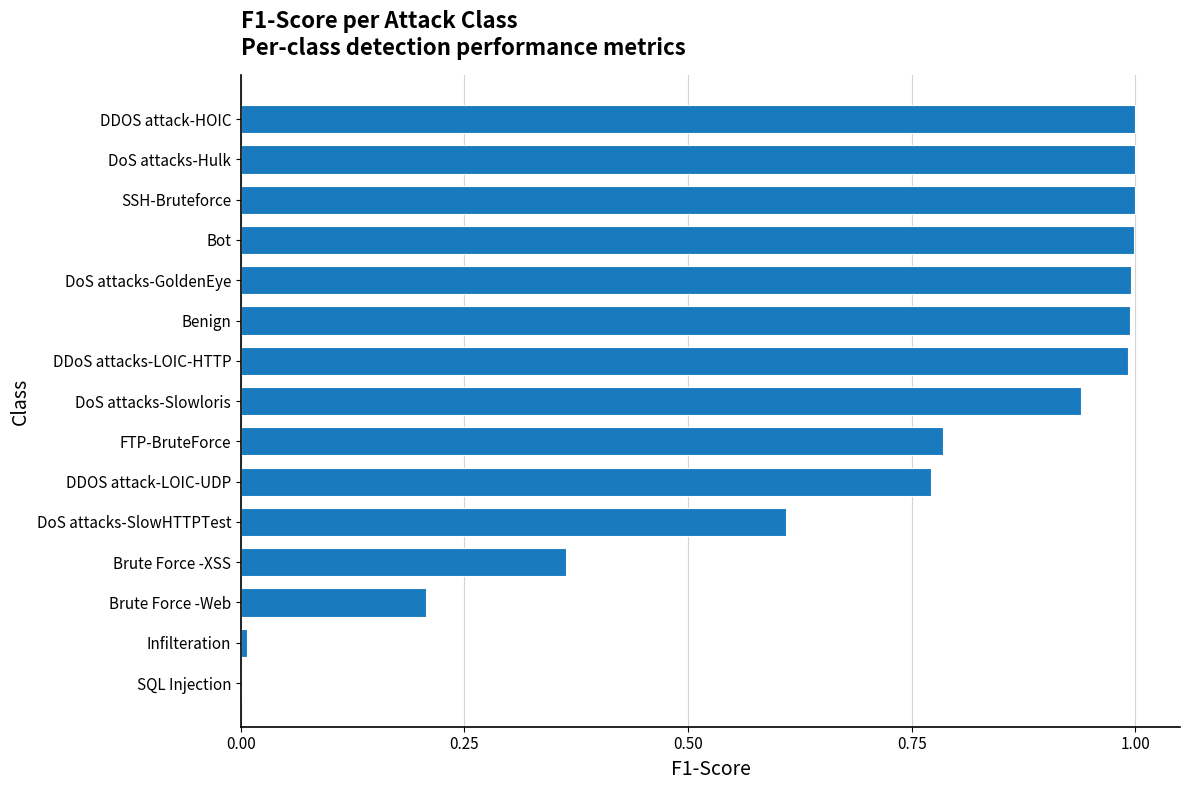

How many values are above zero?

14